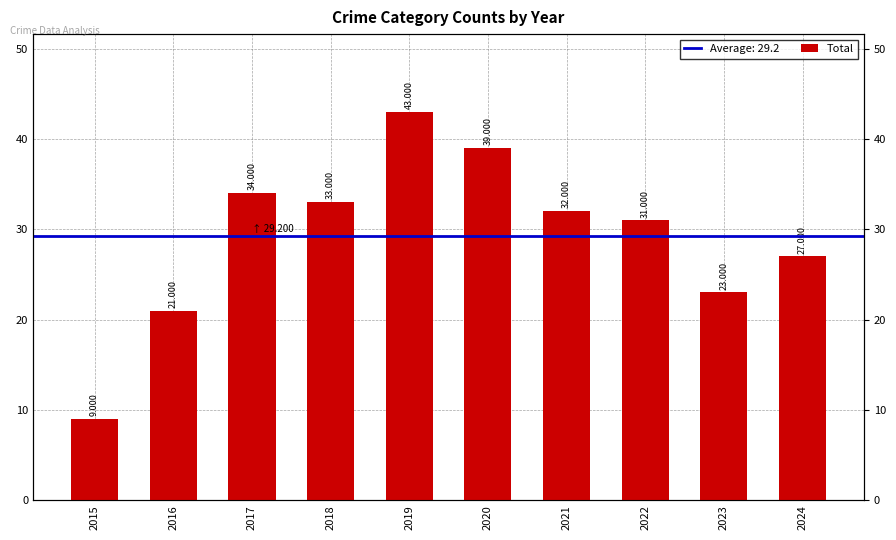

What is the maximum value shown in the chart?

43